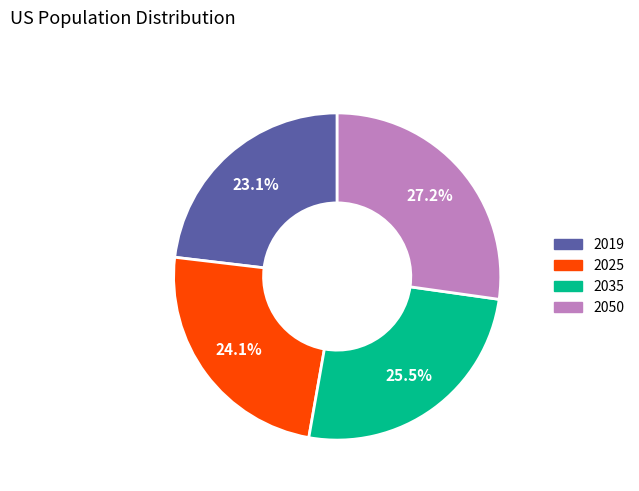

Is there any slice that represents more than half of the pie?

No